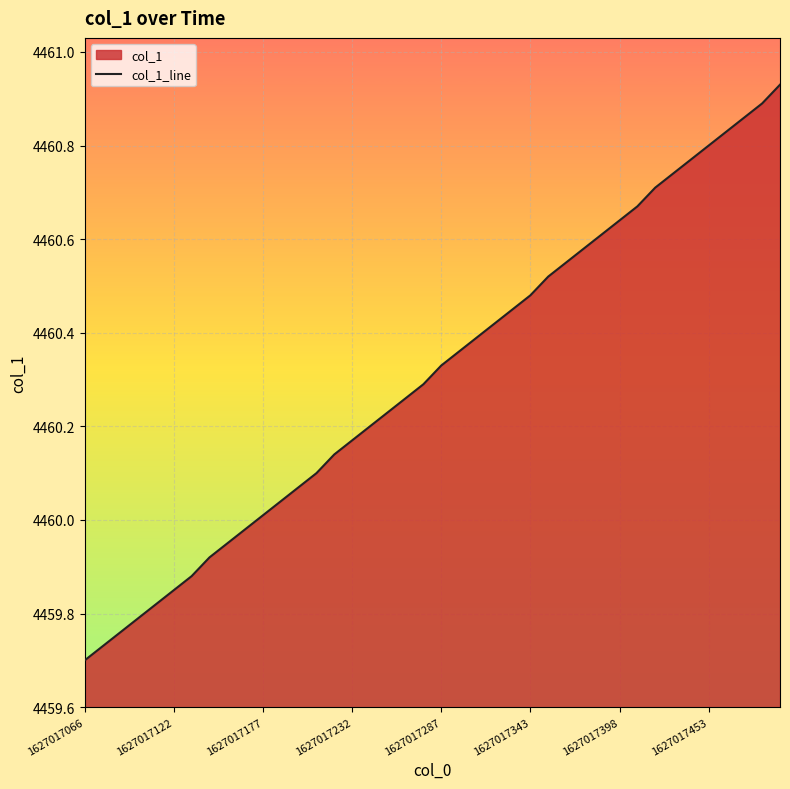

What is the change in value from 11 to 19?

+0.2